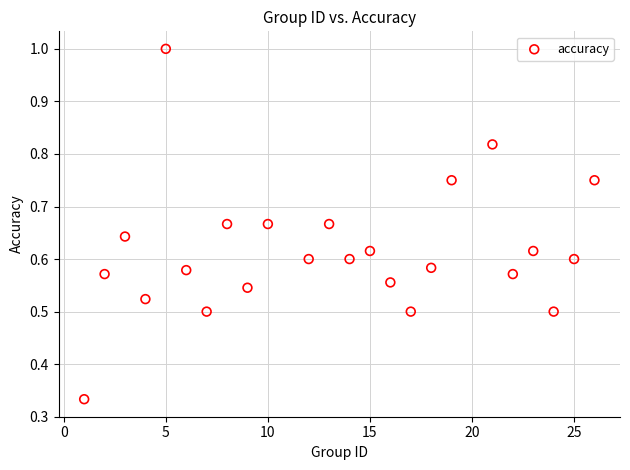

What is the range of X values (max minus min)?

25.0